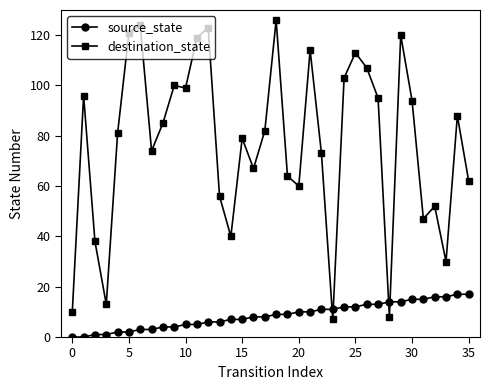

What is the value of the source_state point at the 27th from the left?

13